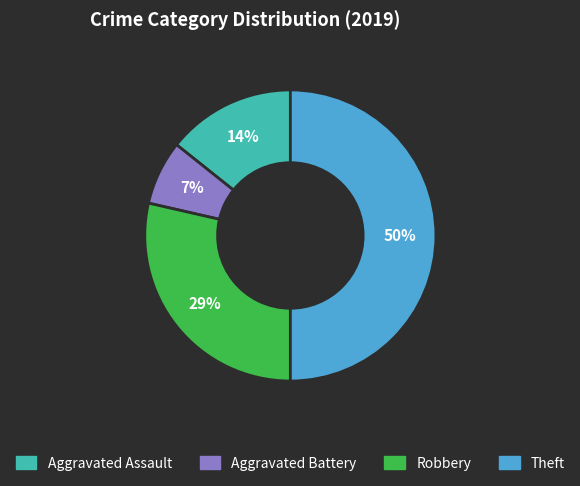

Which slice is the largest?

Theft